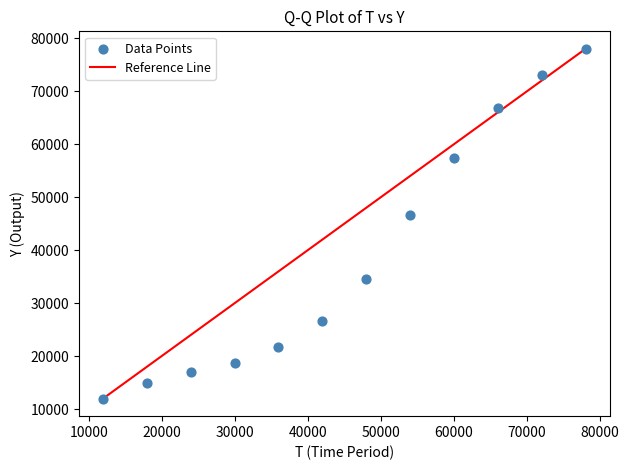

What Y value in the scatter plot is closest to 44986?

46670.0